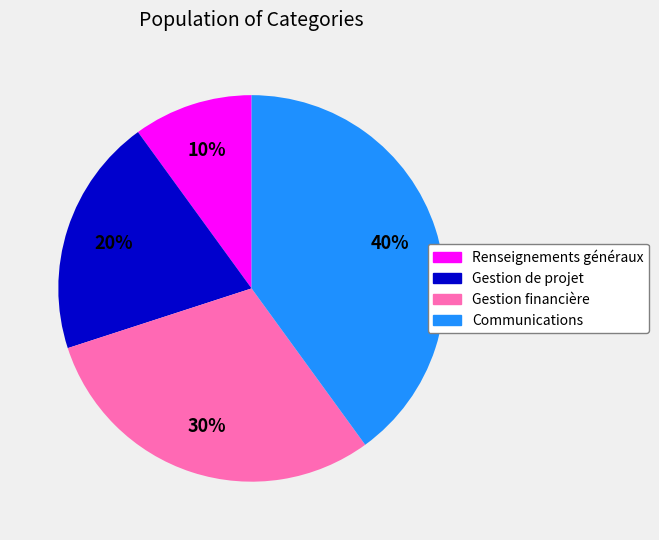

To the nearest percent, what portion does Gestion financière represent?

30%